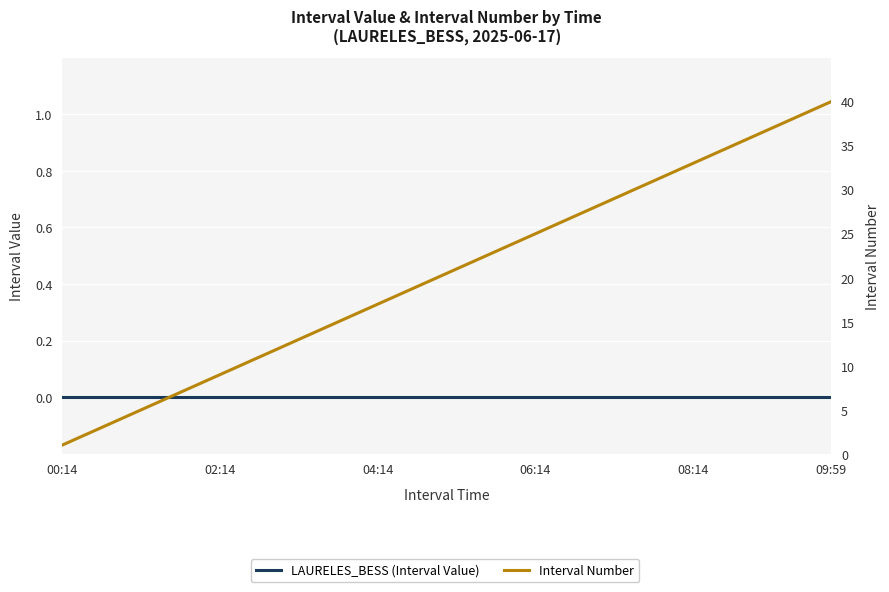

True or false: LAURELES_BESS (Interval Value) has more than 2 interior local peaks.

False